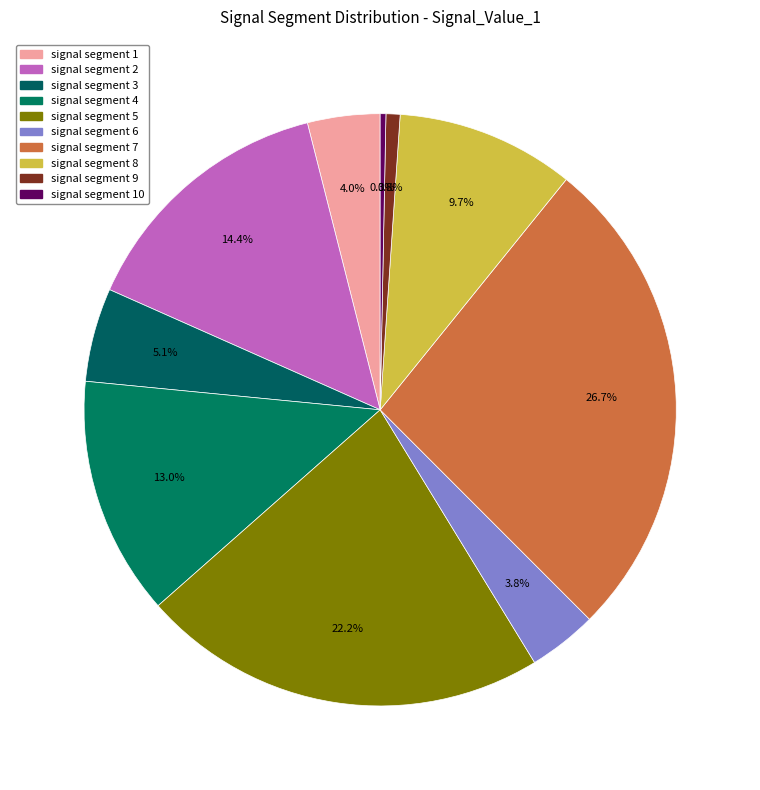

What percentage is the signal segment 5 slice, to the nearest percent?

22%